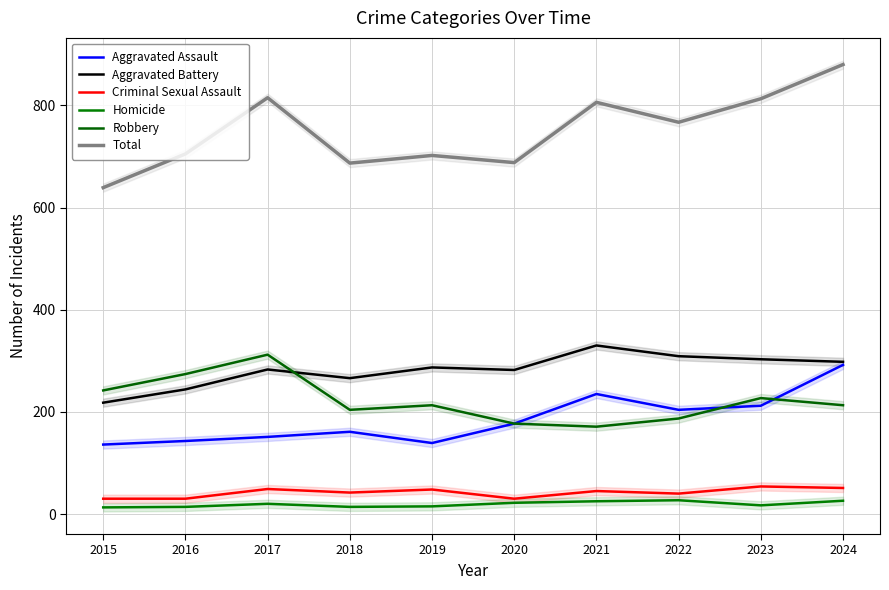

The value of Total at 2018 is 212. True or false?

False